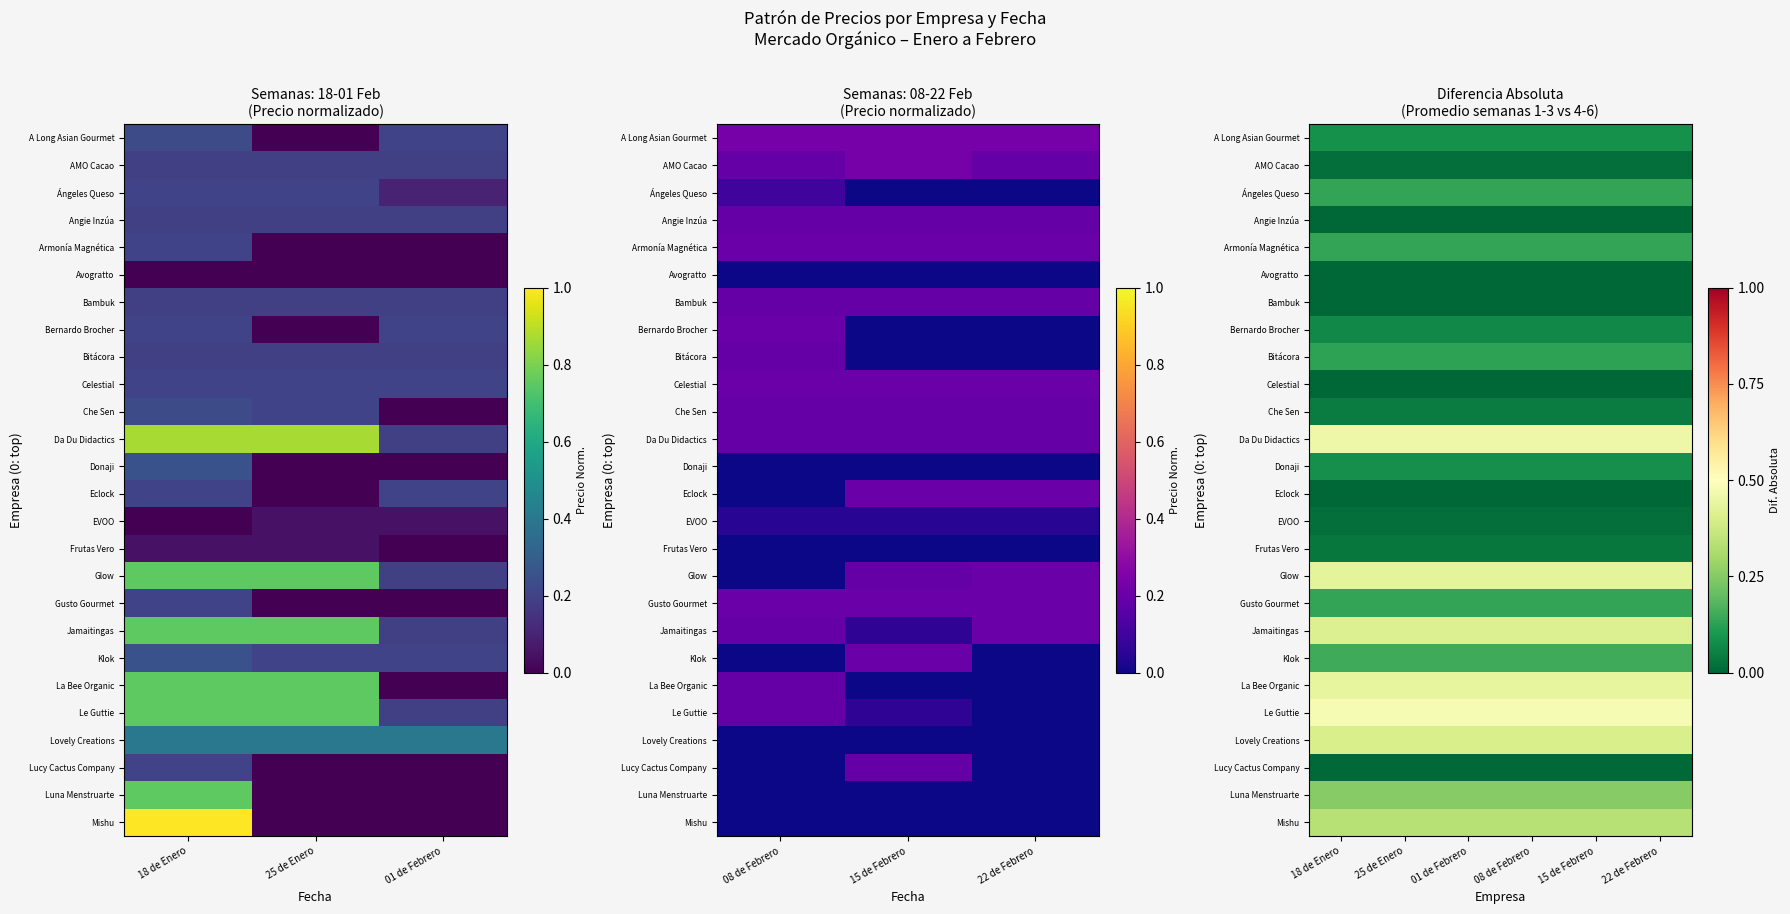

At 22 de Febrero, list the series in order from smallest to largest.

Angie Inzúa, Avogratto, Bambuk, Celestial, Eclock, Lucy Cactus Company, AMO Cacao, EVOO, Frutas Vero, Che Sen, Bernardo Brocher, Donaji, A Long Asian Gourmet, Bitácora, Ángeles Queso, Armonía Magnética, Gusto Gourmet, Klok, Luna Menstruarte, Mishu, Lovely Creations, Jamaitingas, Glow, La Bee Organic, Da Du Didactics, Le Guttie